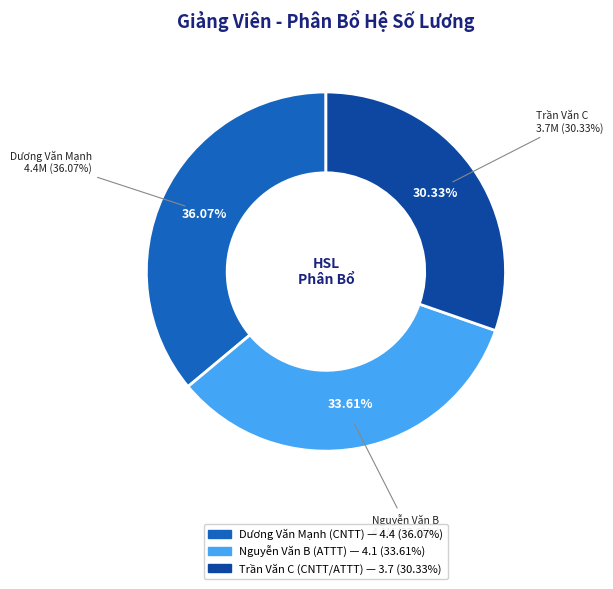

Count the number of slices in the pie.

3